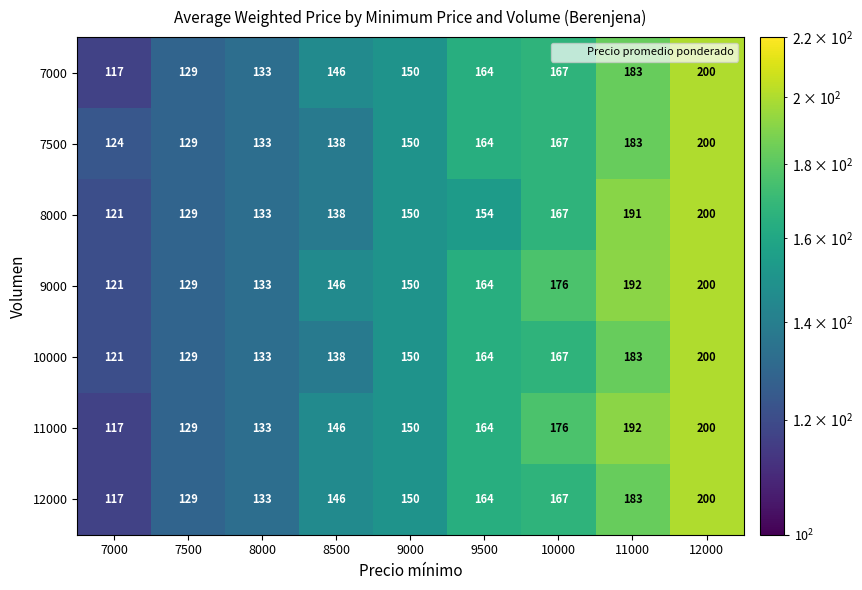

Rank the categories by 12000 value from lowest to highest.

7000, 7500, 8000, 8500, 9000, 9500, 10000, 11000, 12000